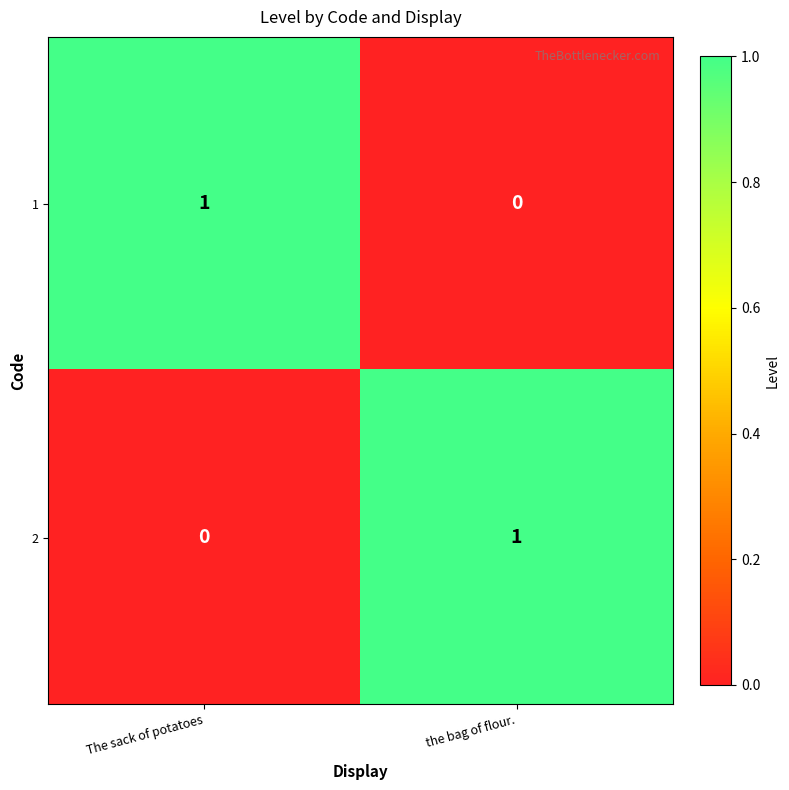

At  The sack of potatoes, list the series in order from smallest to largest.

2, 1